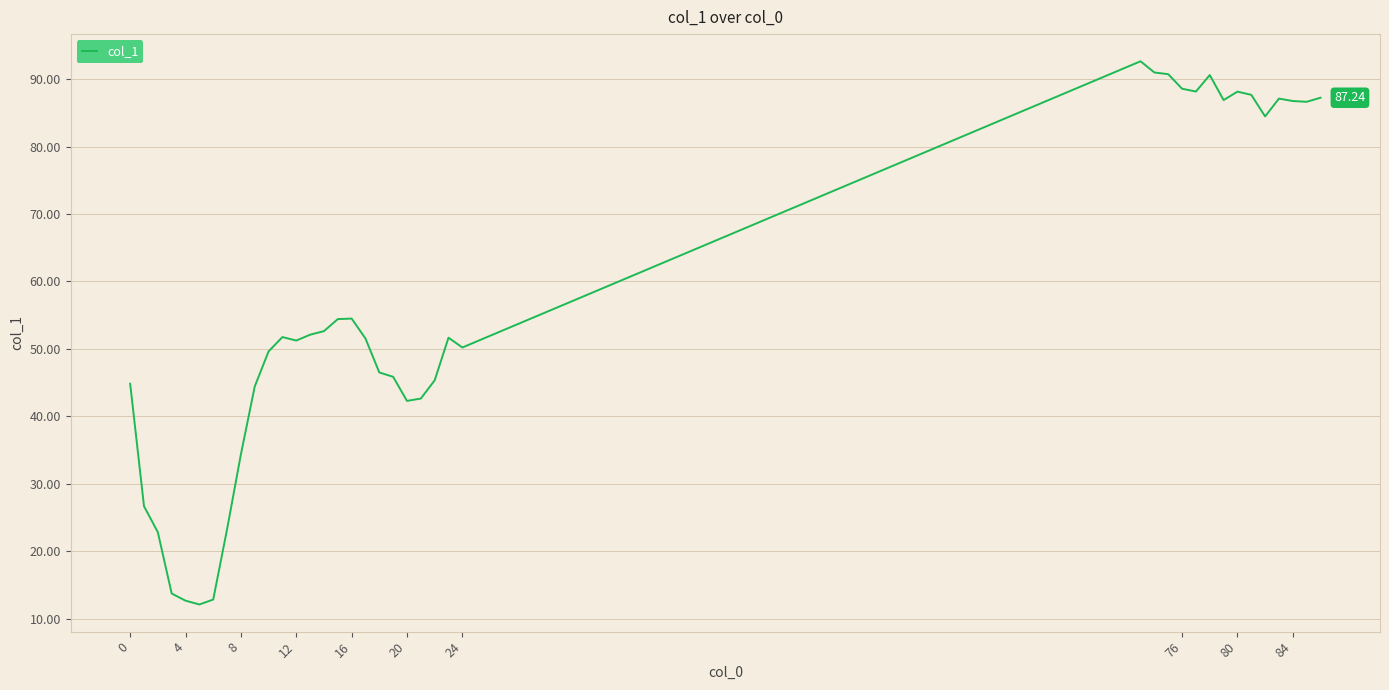

What is the difference between the maximum and minimum values?

80.5